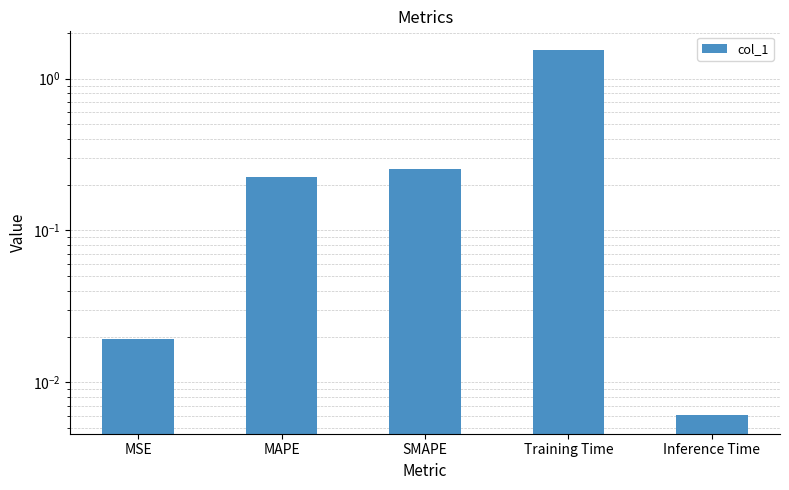

Reading left to right, extract all data points from this chart.

MSE=0.0	MAPE=0.2	SMAPE=0.3	Training Time=1.6	Inference Time=0.0